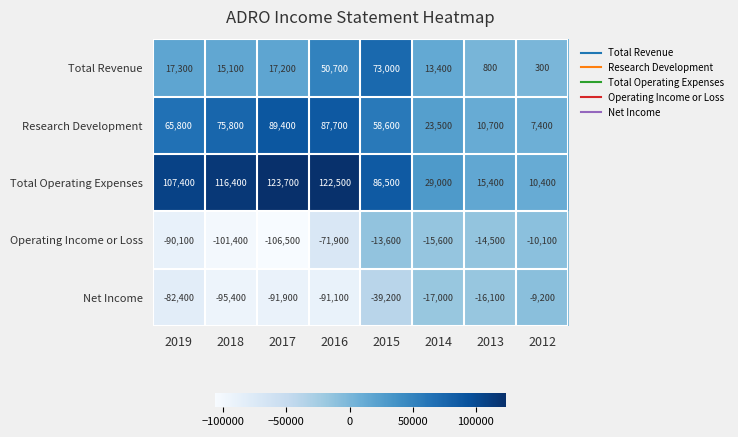

What is the minimum value shown in the chart?

-106500